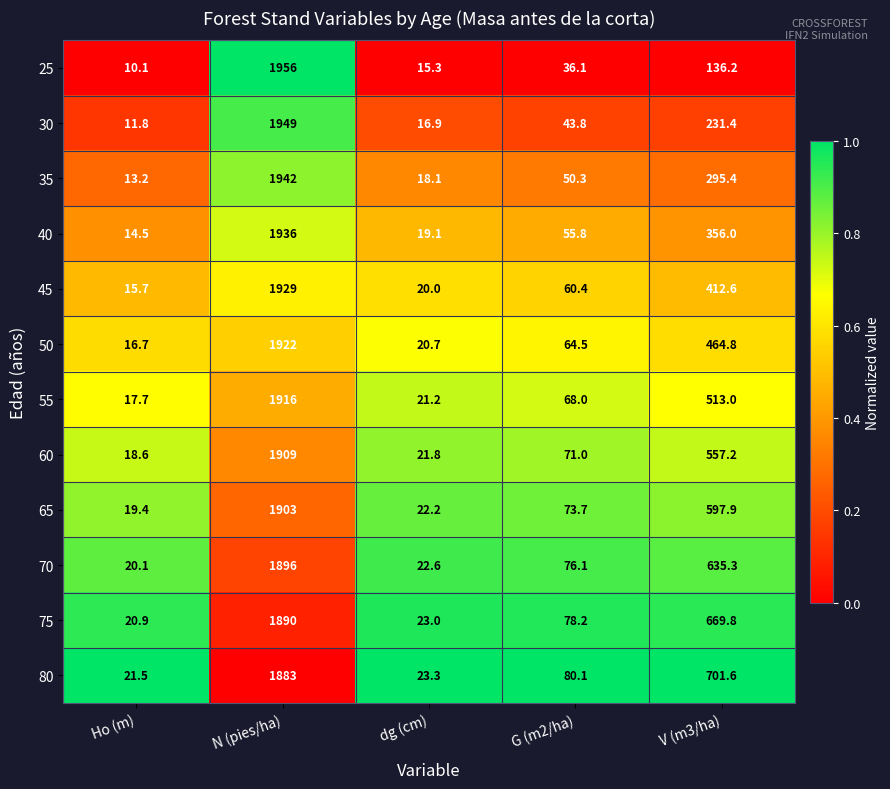

Rank the series at N (pies/ha) from lowest to highest value.

80, 75, 70, 65, 60, 55, 50, 45, 40, 35, 30, 25